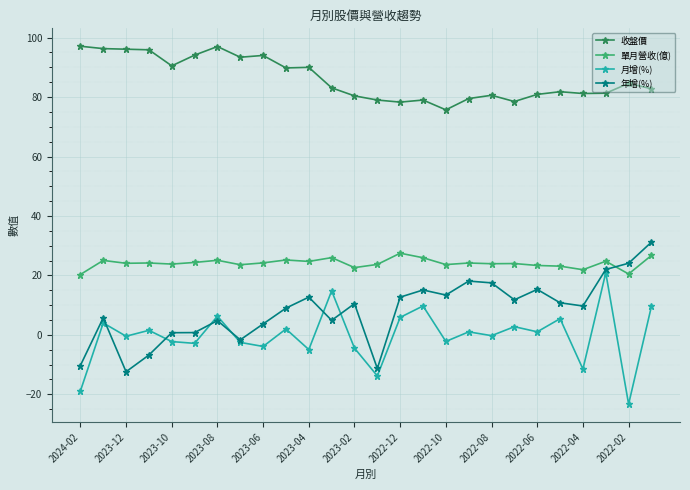

What is the maximum value for 年增(%)?

31.2